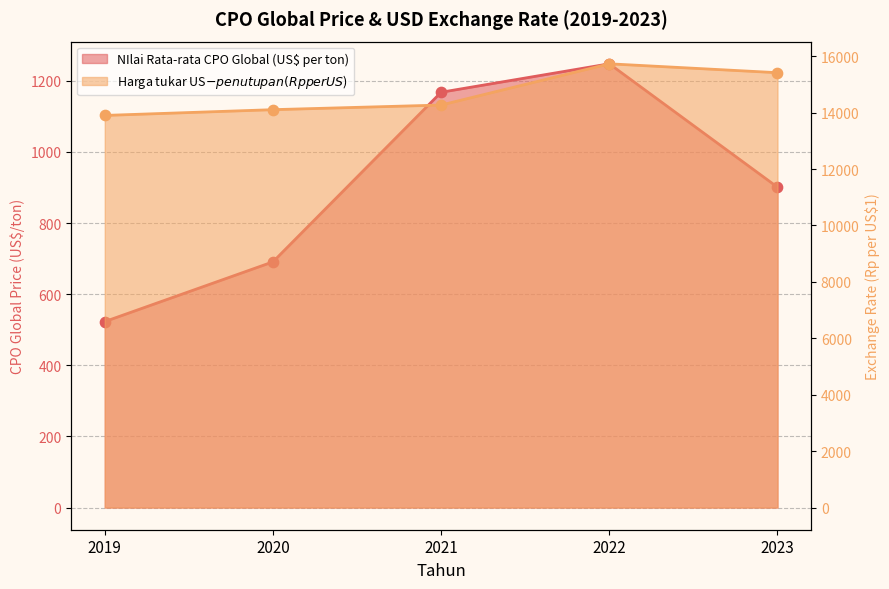

Is the value of Harga tukar US$ - penutupan (Rp per US$) at 2023 greater than the value of NIlai Rata-rata CPO Global (US$ per ton) at 2023?

Yes